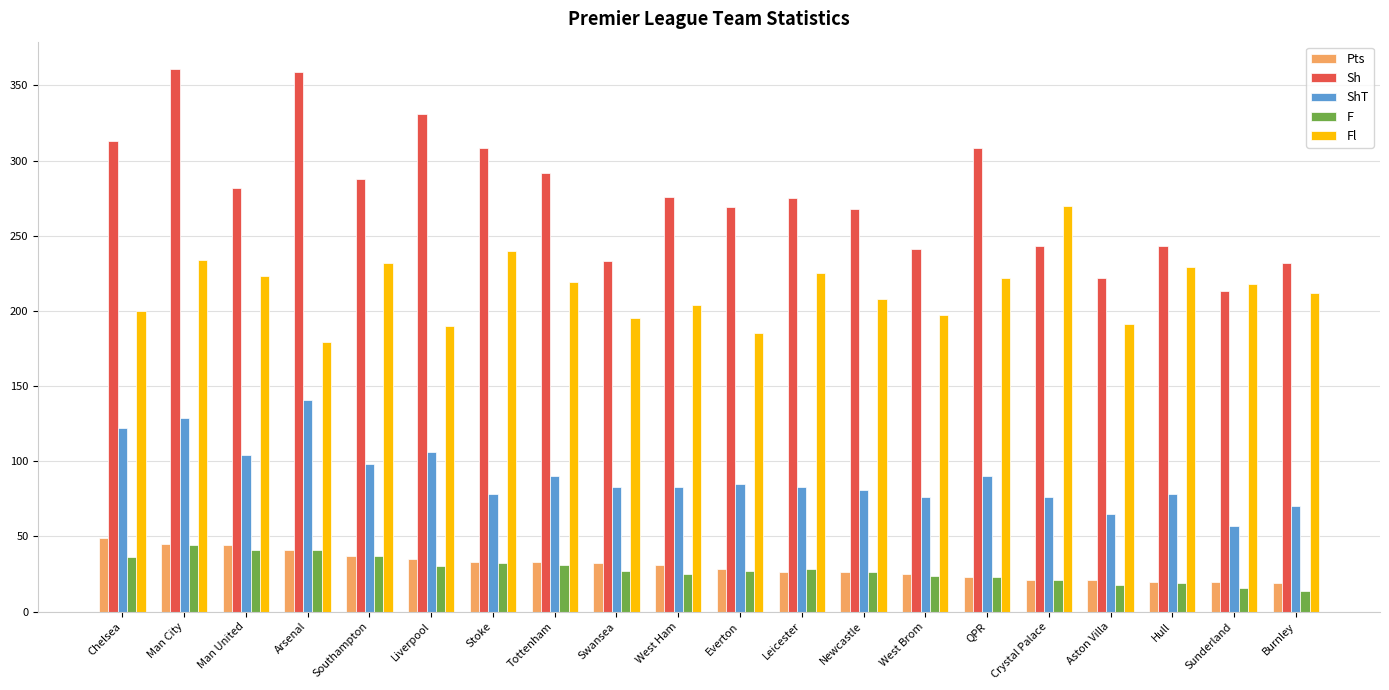

What is the difference between the highest and lowest values at Newcastle?

242